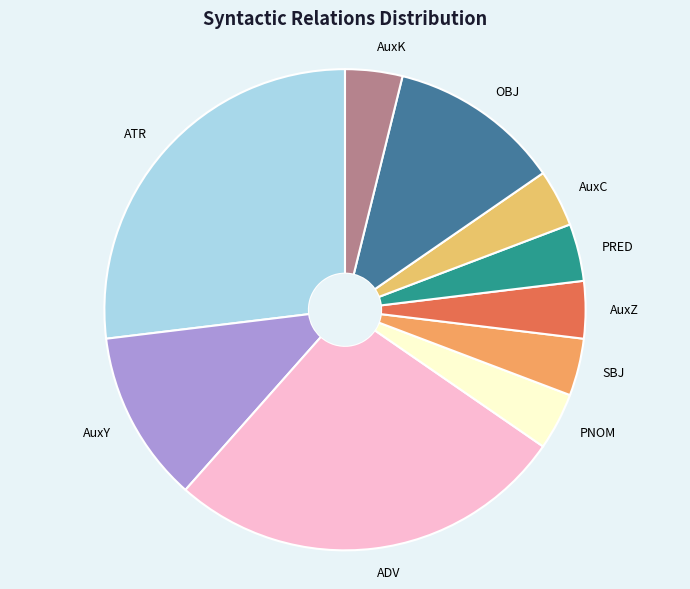

Is AuxY the majority of the pie?

No